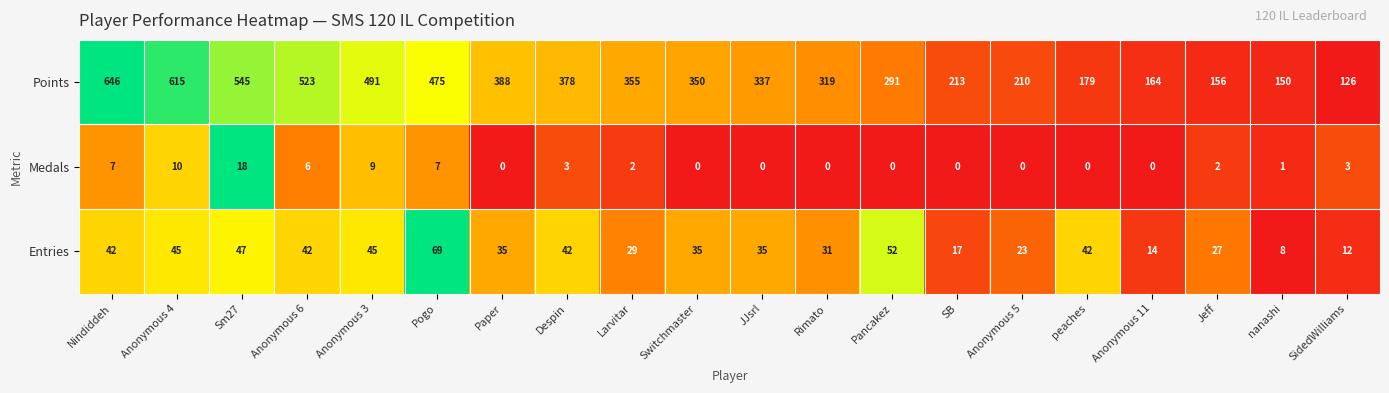

Which category has the highest value across all series?

Nindiddeh